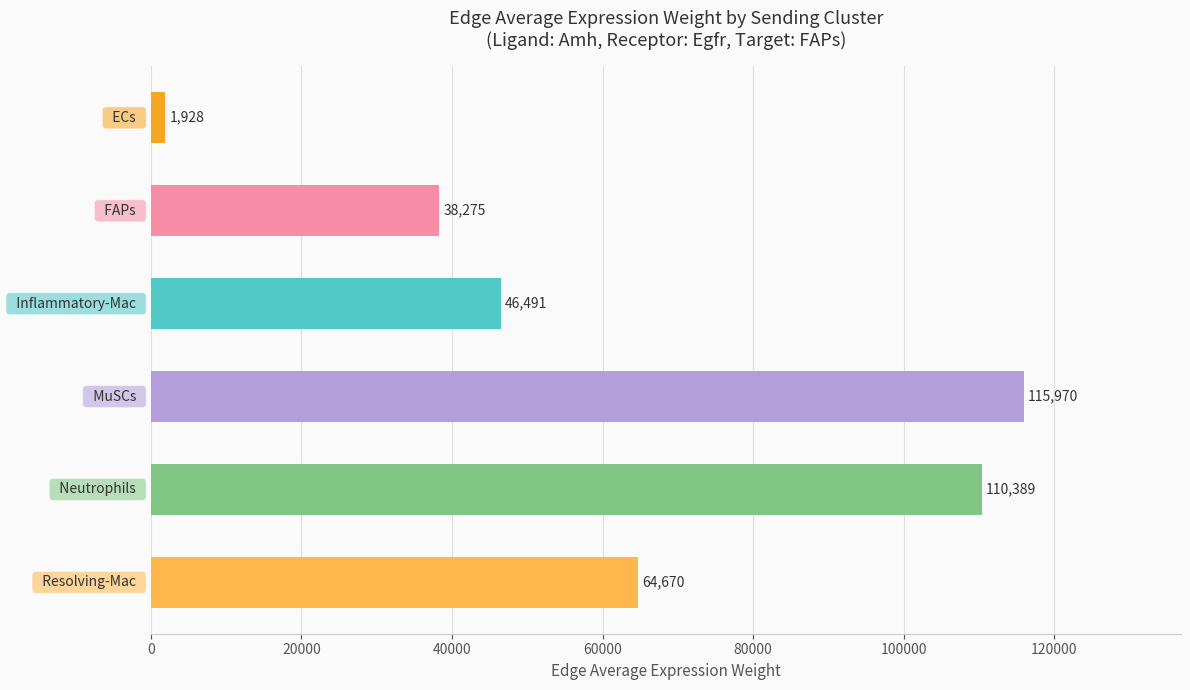

What is the sum of all values?

377721.6